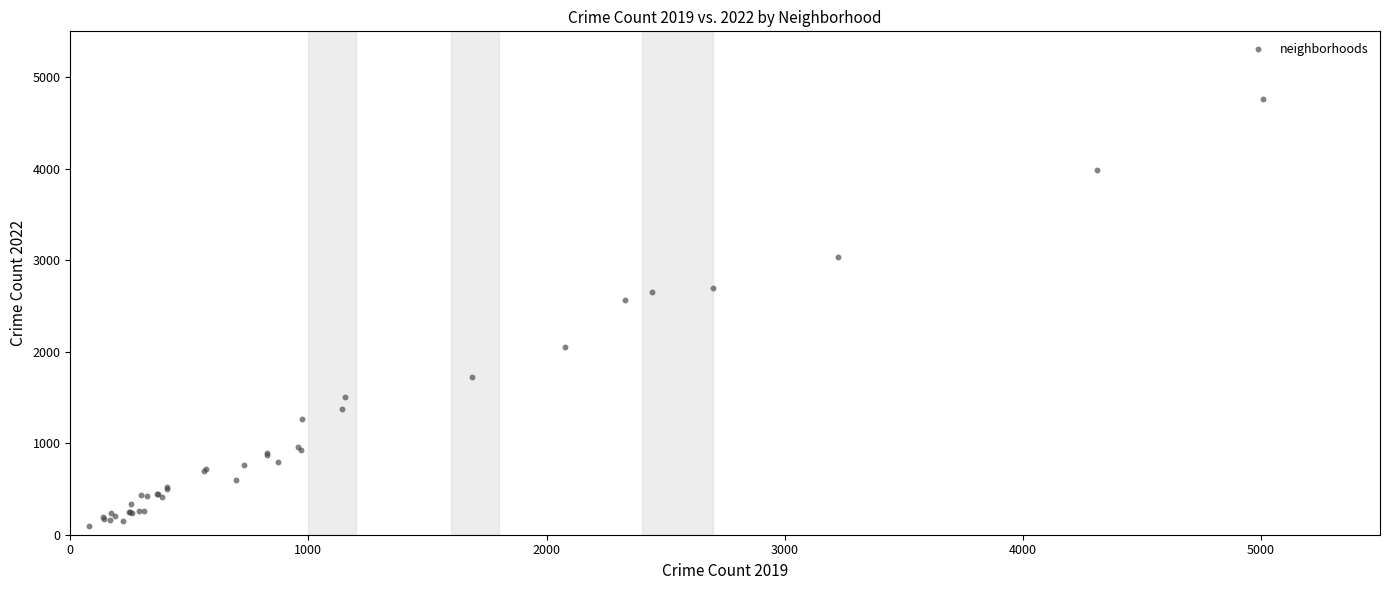

What Y value in the scatter plot is closest to 2430?

2566